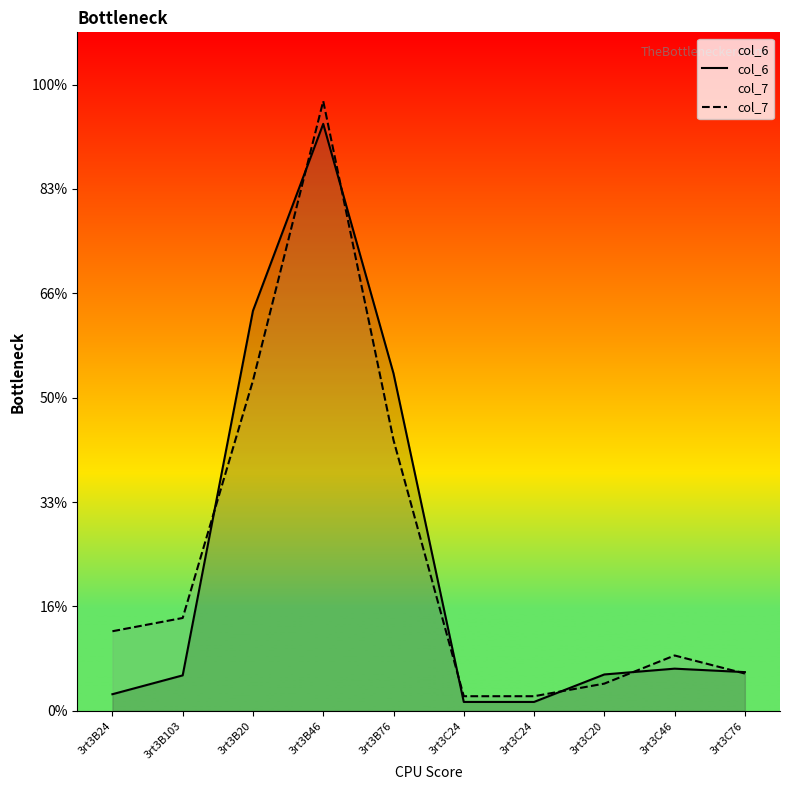

Which series has the widest spread of values?

col_7